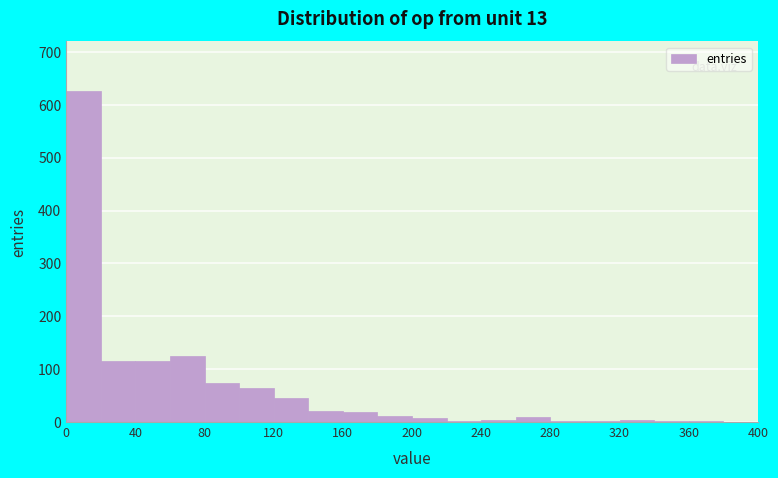

Reading left to right, list every bar in this chart as the range it spans on the x-axis followed by its height. The values are not printed on the chart, so give them approximately, as read against the axis.

0 to 20: 630
20 to 40: 120
40 to 60: 120
60 to 80: 120
80 to 100: 70
100 to 120: 70
120 to 140: 50
140 to 160: 20
160 to 180: 20
180 to 200: 10
200 to 220: under 10
220 to 240: under 10
240 to 260: under 10
260 to 280: 10
280 to 300: under 10
300 to 320: under 10
320 to 340: under 10
340 to 360: under 10
360 to 380: under 10
380 to 400: 0